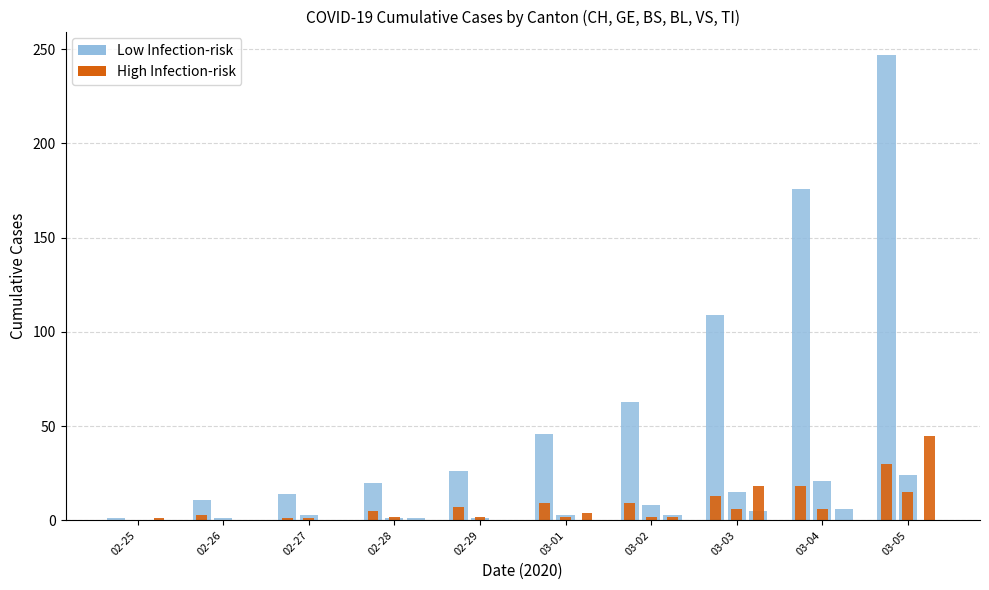

How many data points in Low Infection-risk (CH) are above 46?

4